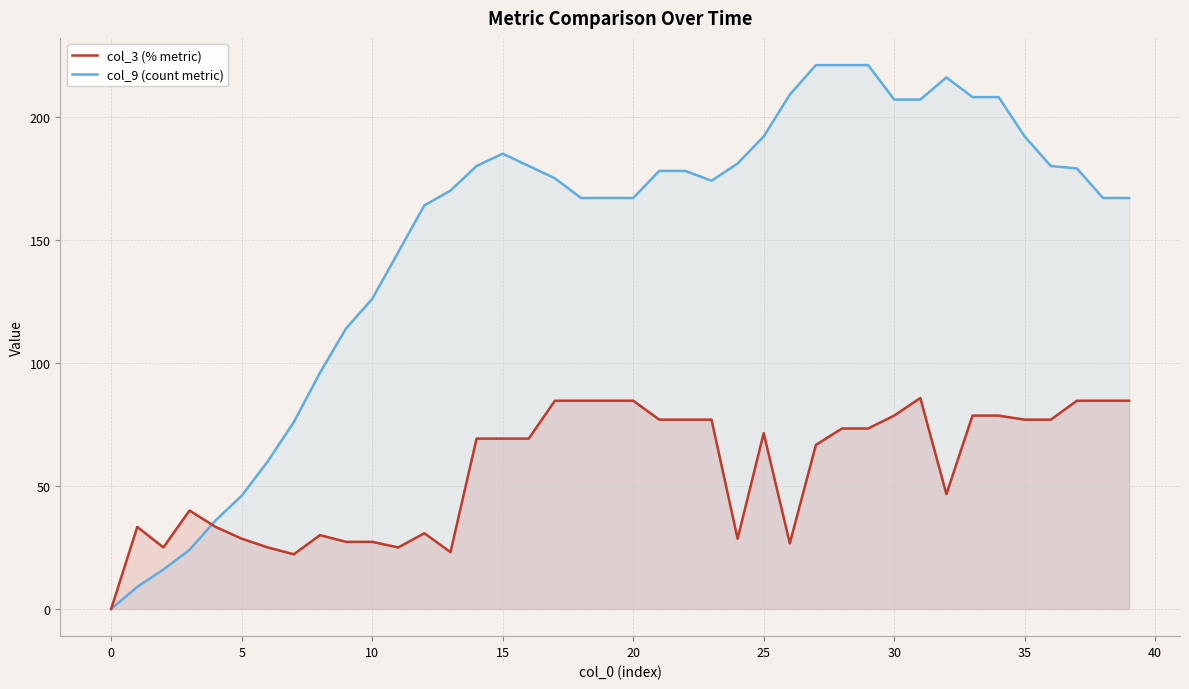

The value of col_9 (count metric) at 24 is 278.5. True or false?

False